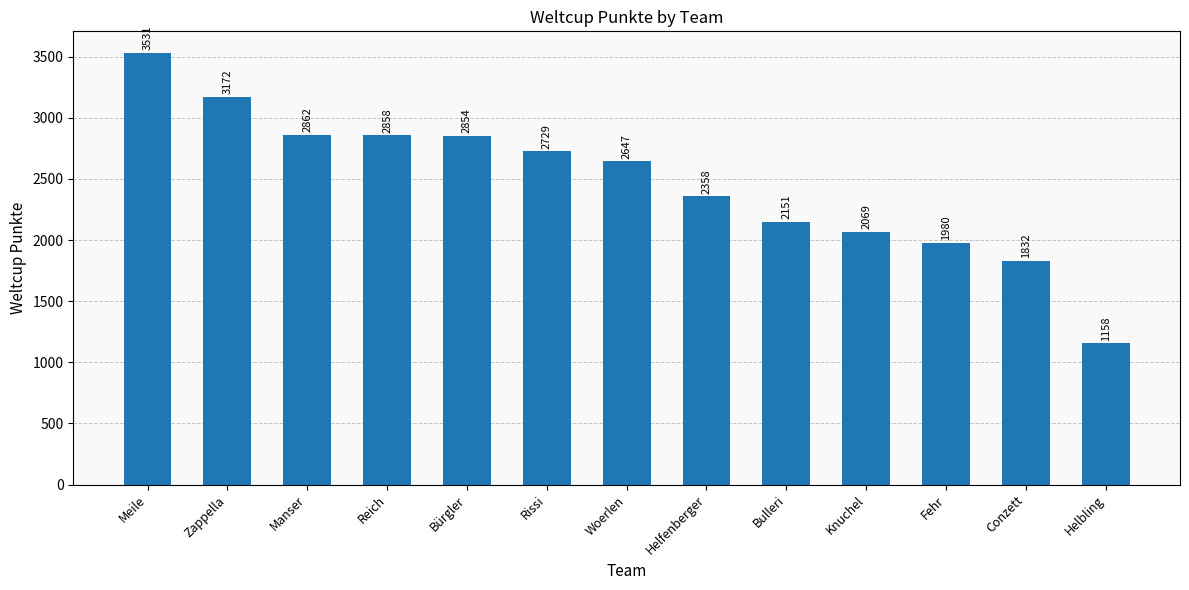

Between Woerlen and Helbling, which is larger?

Woerlen